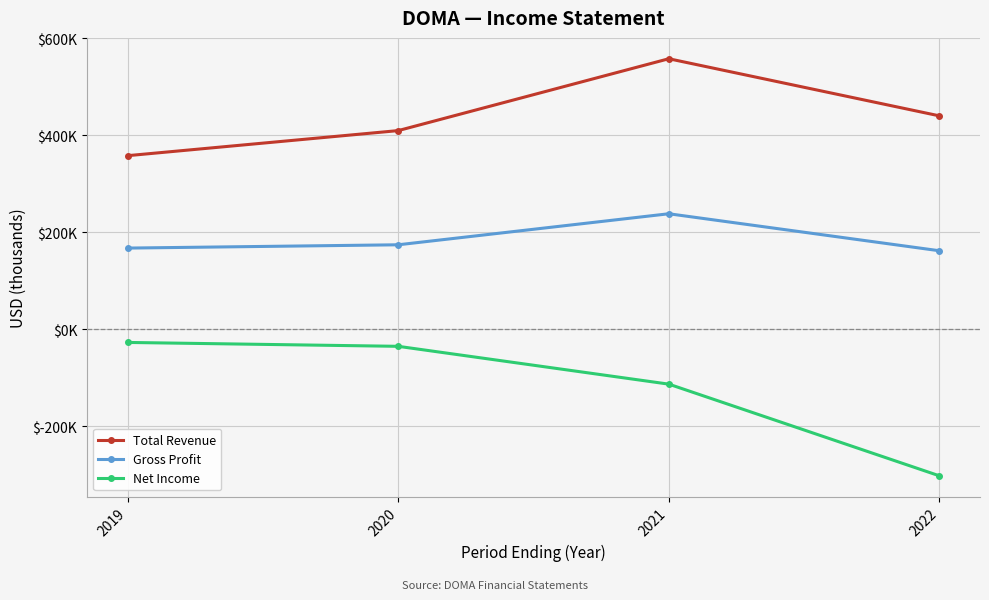

What is the minimum value for Total Revenue?

358100